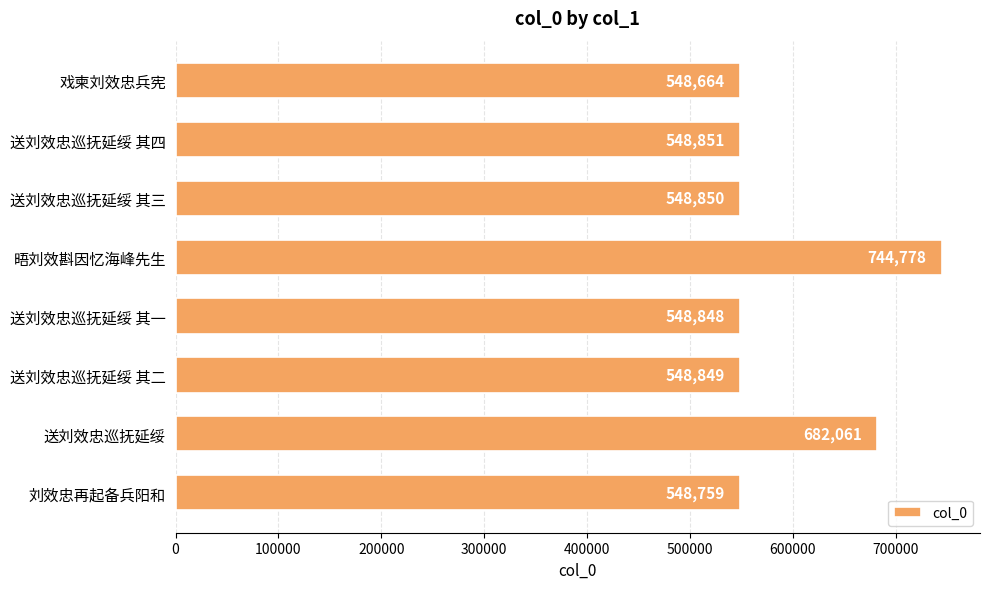

How many bars are there in total?

8